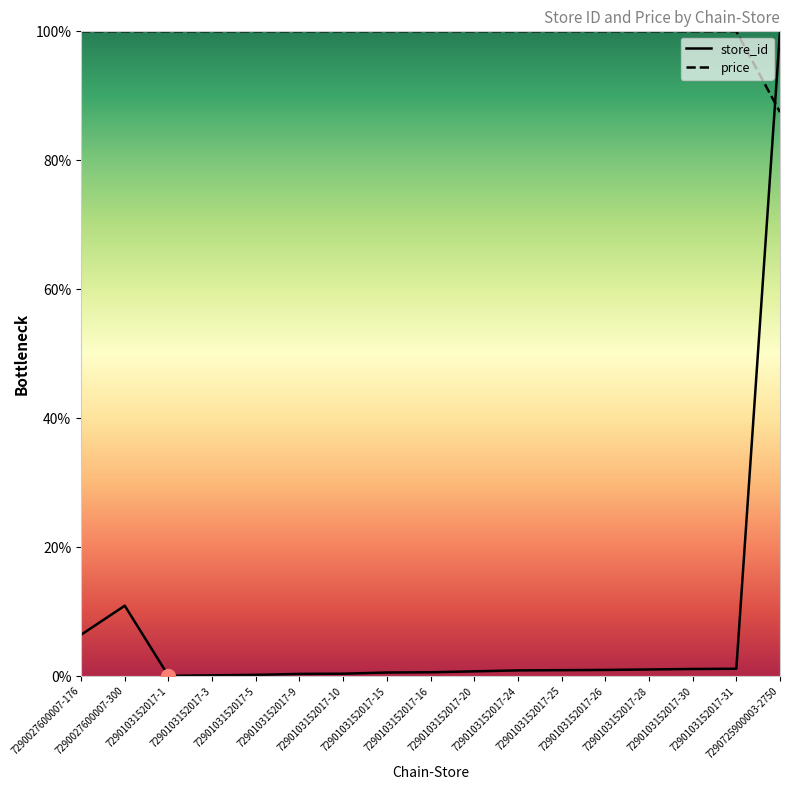

Reading left to right, what are all the values shown in this chart?

store_id: 7290027600007-176=6.4	7290027600007-300=10.9	7290103152017-1=0.0	7290103152017-3=0.1	7290103152017-5=0.2	7290103152017-9=0.3	7290103152017-10=0.4	7290103152017-15=0.5	7290103152017-16=0.6	7290103152017-20=0.7	7290103152017-24=0.9	7290103152017-25=0.9	7290103152017-26=0.9	7290103152017-28=1.0	7290103152017-30=1.1	7290103152017-31=1.1	7290725900003-2750=100.0
price: 7290027600007-176=100.0	7290027600007-300=100.0	7290103152017-1=100.0	7290103152017-3=100.0	7290103152017-5=100.0	7290103152017-9=100.0	7290103152017-10=100.0	7290103152017-15=100.0	7290103152017-16=100.0	7290103152017-20=100.0	7290103152017-24=100.0	7290103152017-25=100.0	7290103152017-26=100.0	7290103152017-28=100.0	7290103152017-30=100.0	7290103152017-31=100.0	7290725900003-2750=87.5